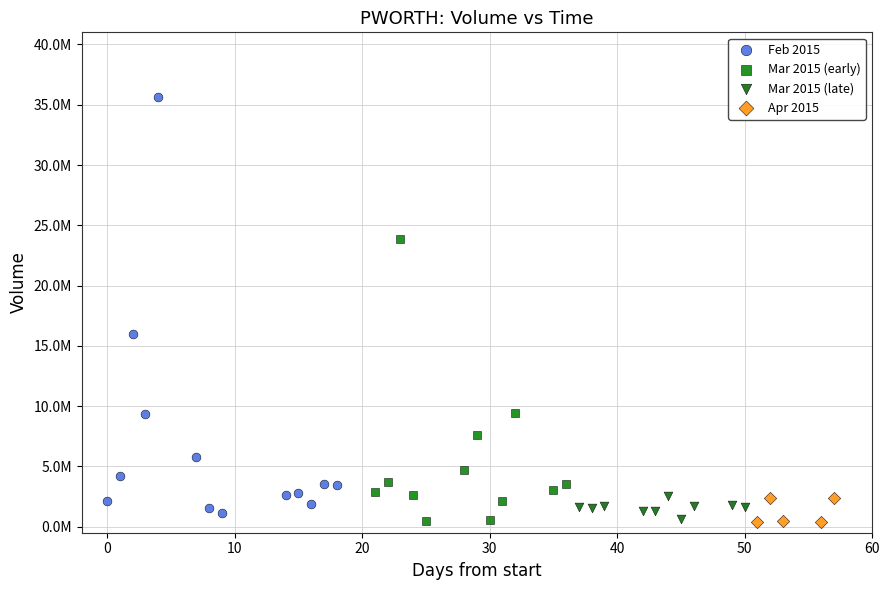

What are all the series names shown in the legend?

Feb 2015, Mar 2015 (early), Mar 2015 (late), Apr 2015